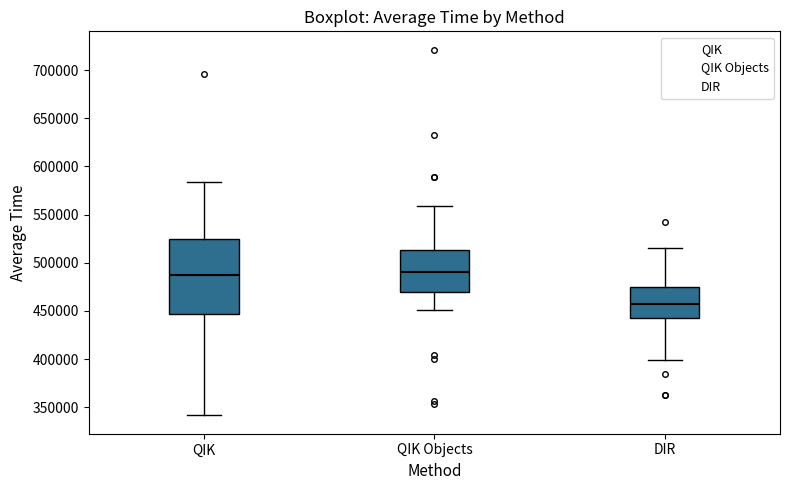

Reading left to right, transcribe this box plot: for each box, give where its median line is, the range the box spans, and where its two whiskers end, as read against the y-axis. The values are not printed on the chart, so give them approximately, as read against the axis.

QIK: median 485000, box 445000 to 525000, whiskers 340000 to 585000
QIK Objects: median 490000, box 470000 to 515000, whiskers 450000 to 560000
DIR: median 455000, box 445000 to 475000, whiskers 400000 to 515000